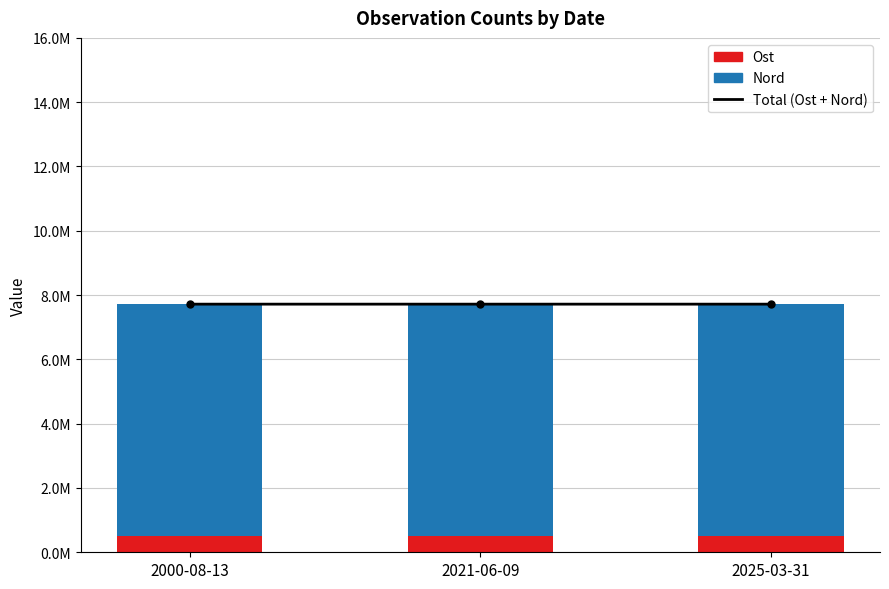

Is the value of Ost at 2025-03-31 greater than the value of Total (Ost + Nord) at 2000-08-13?

No